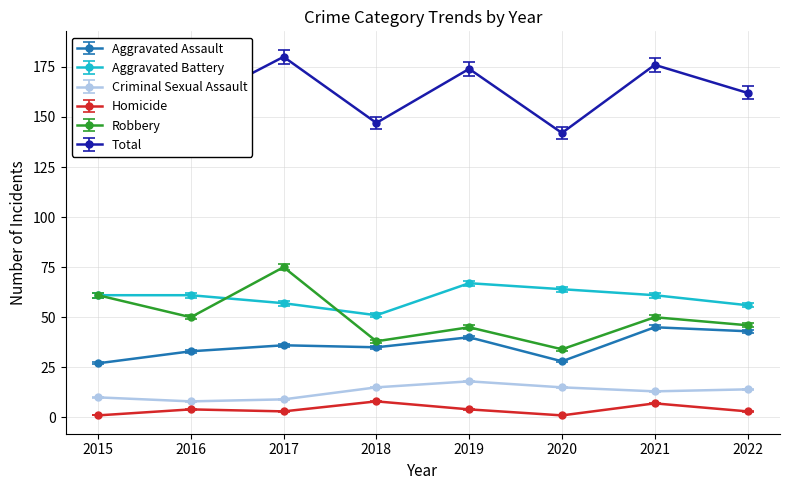

What is the value of the Aggravated Battery point at the 2nd from the left?

61